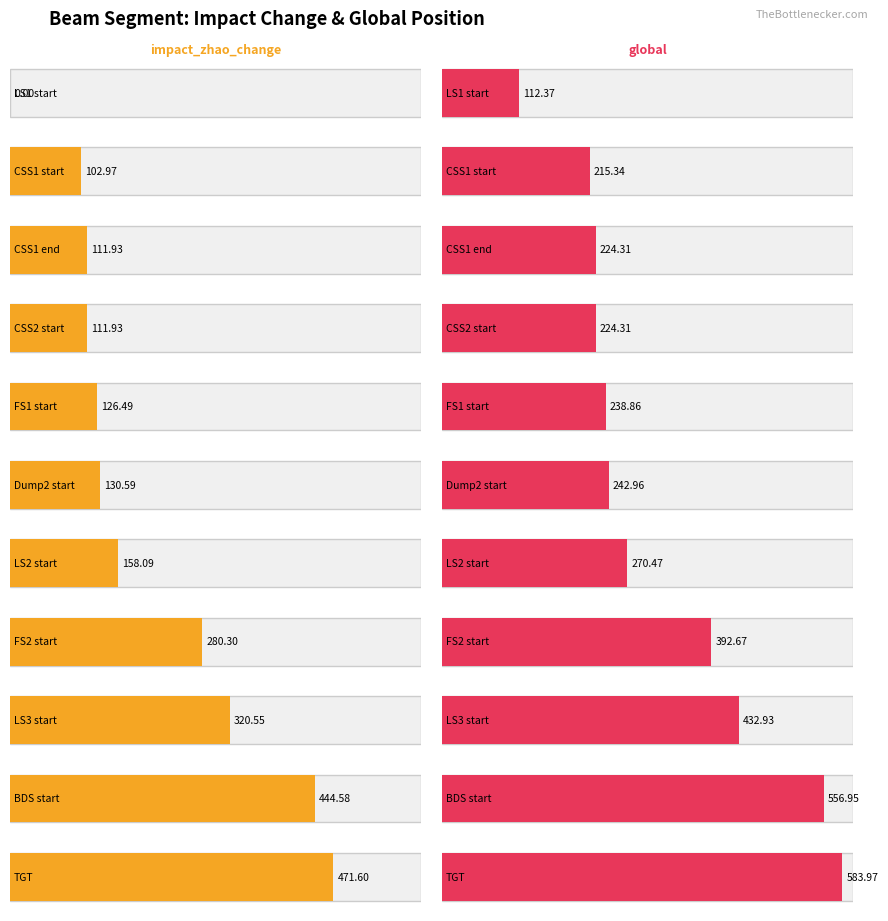

At which label does impact_zhao_change first exceed 130?

Dump2 start